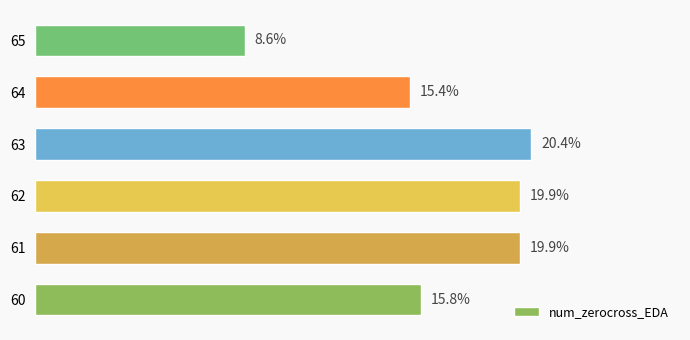

Rank the categories by value from lowest to highest.

65, 64, 60, 61, 62, 63